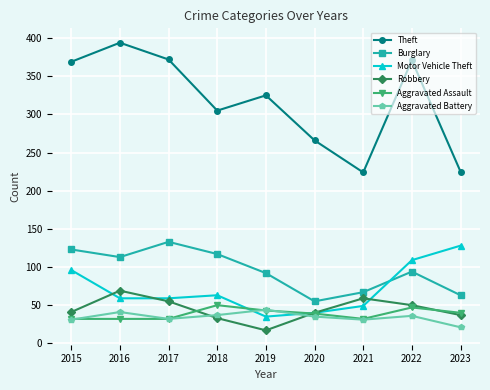

What is the greatest value displayed?

394